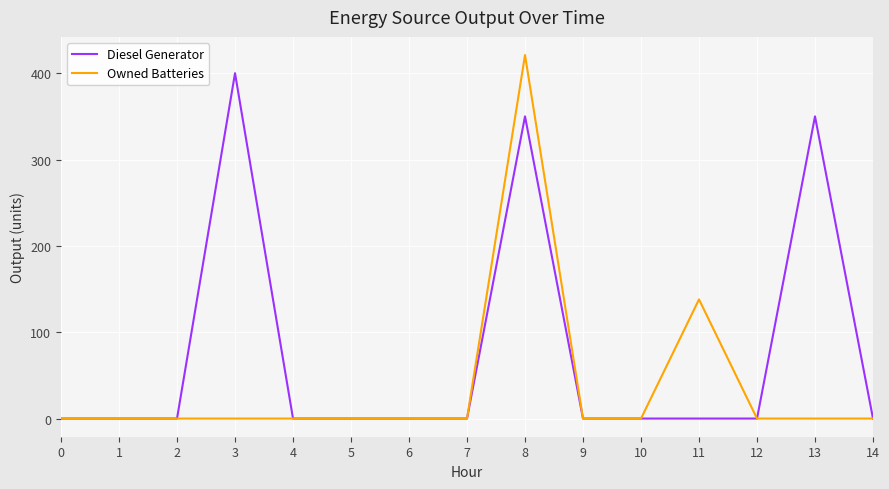

At which label is Owned Batteries closest to 210?

11